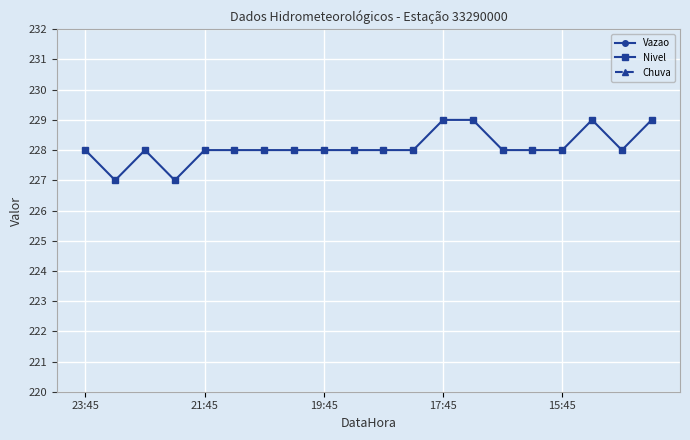

What are all the series names shown in the legend?

Vazao, Nivel, Chuva